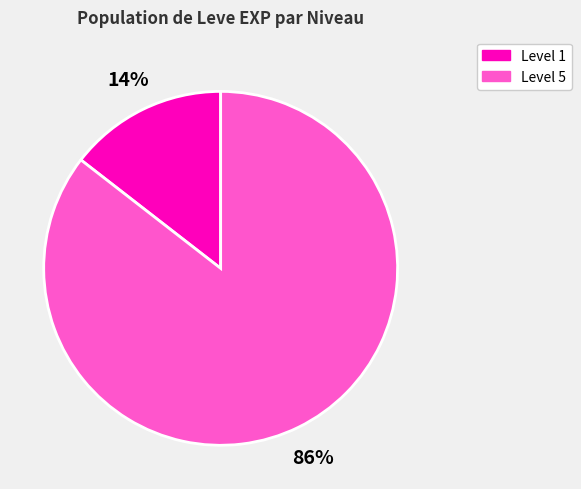

To the nearest percent, what is the average slice percentage?

50%